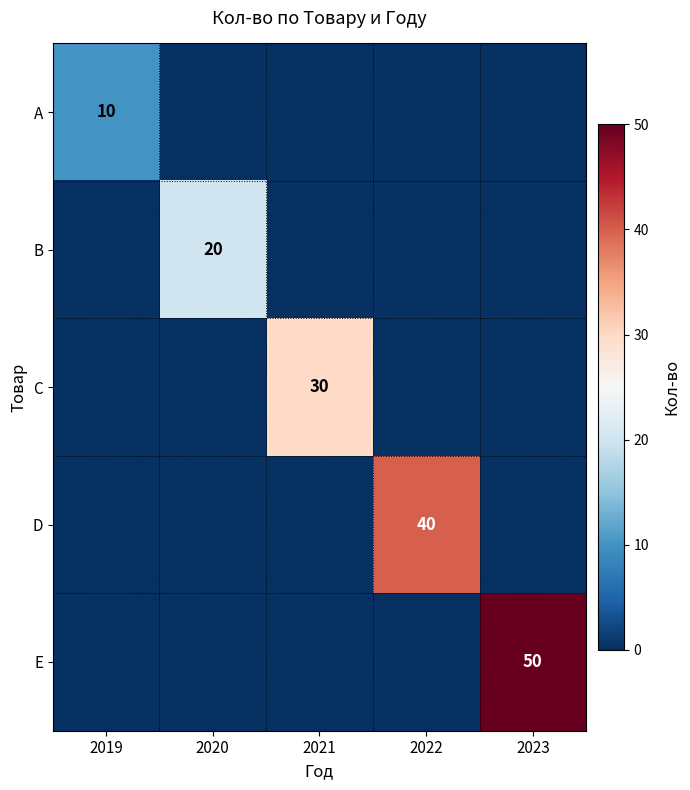

The D series shows 24 at 2022. True or false?

False